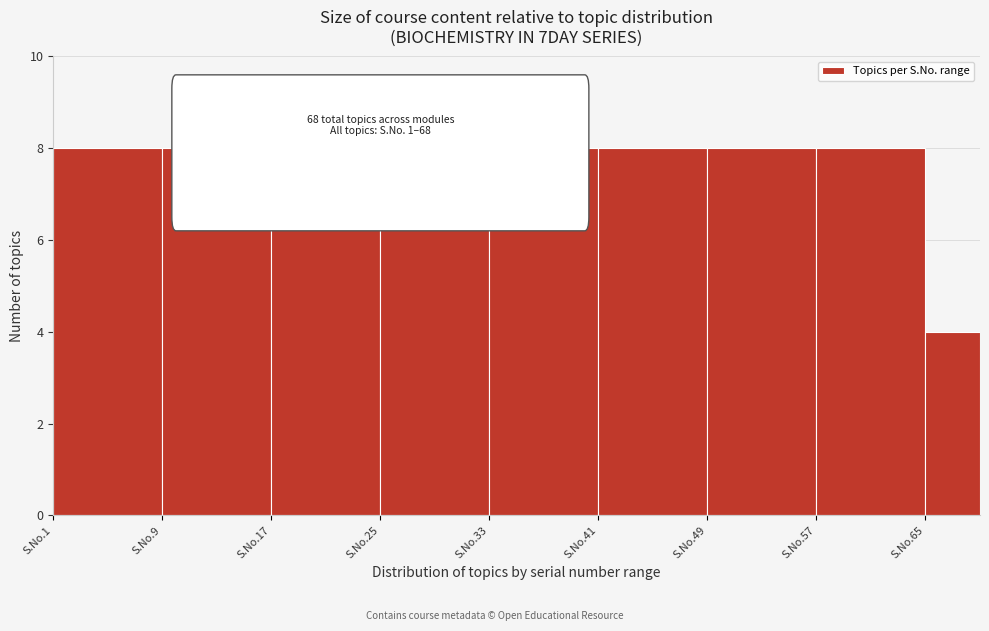

Reading left to right, list all the values displayed in this chart.

8	8	8	8	8	8	8	8	4